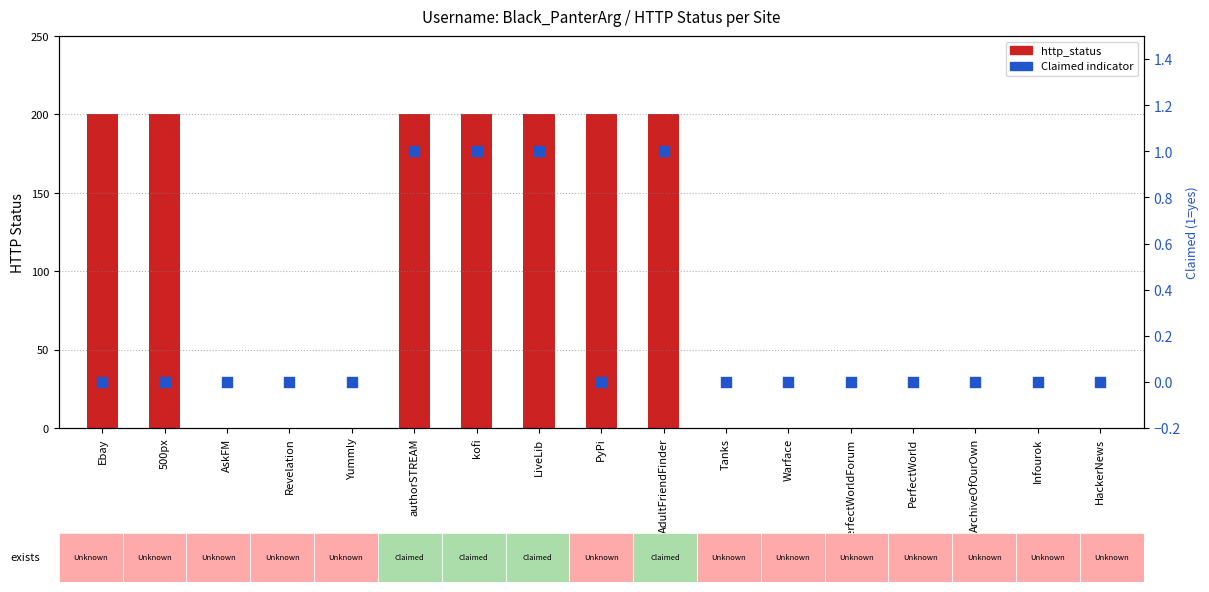

Which series has the largest total across all categories?

http_status